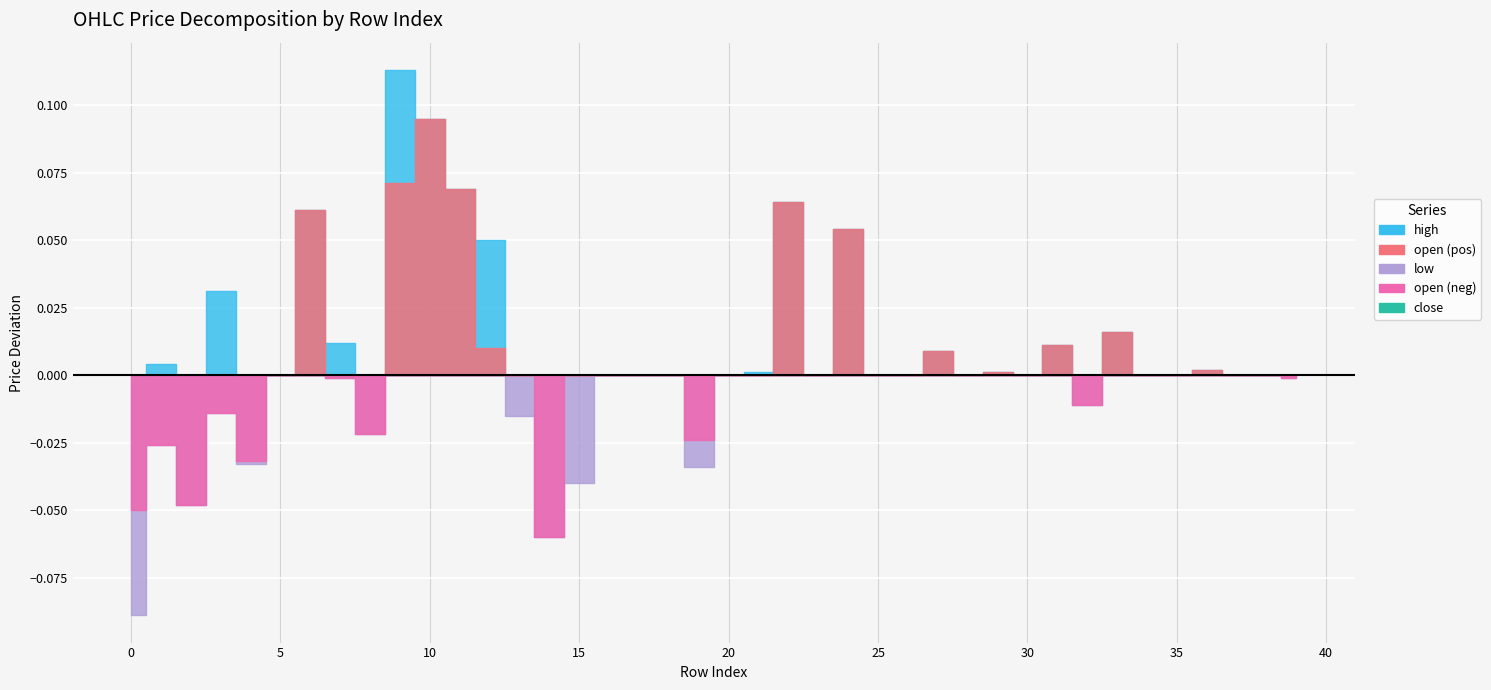

The value of low at 30 is 2.3. True or false?

False